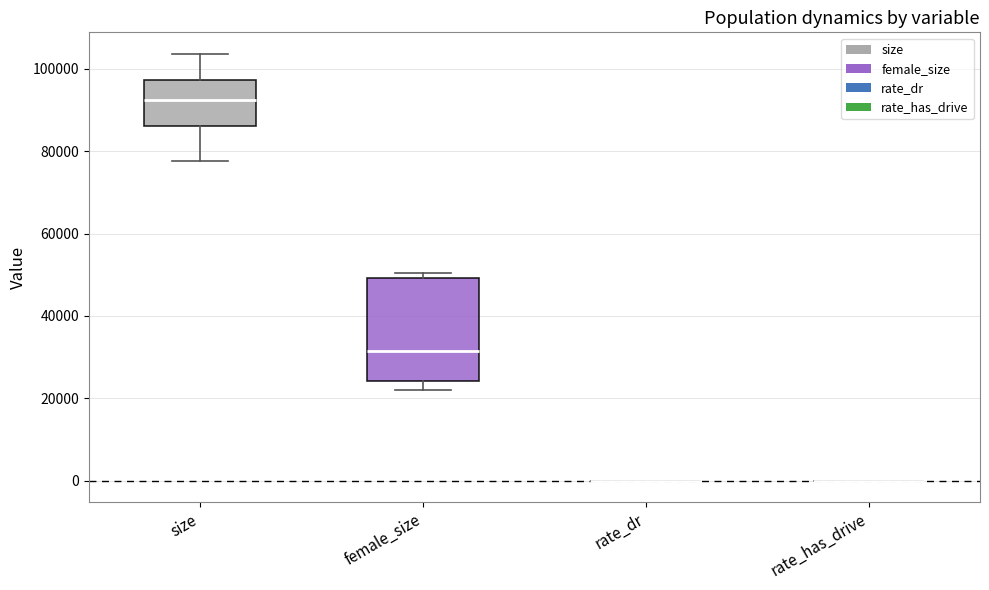

Comparing the boxes themselves (not the whiskers), which one is the tallest?

female_size